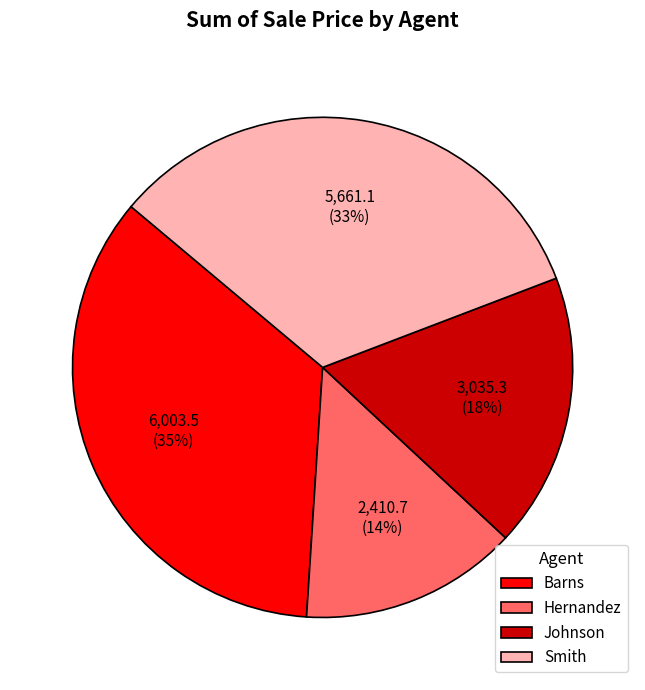

What is the smallest slice in the pie chart?

Hernandez